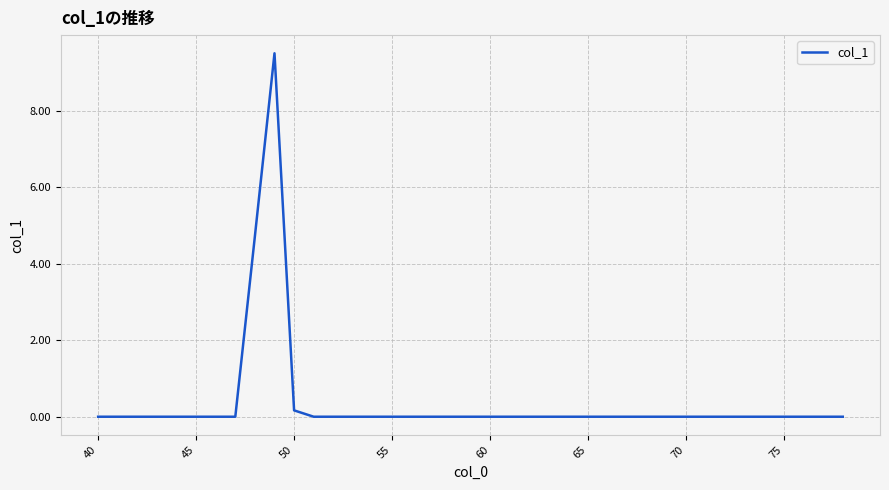

What is the maximum value shown in the chart?

9.5